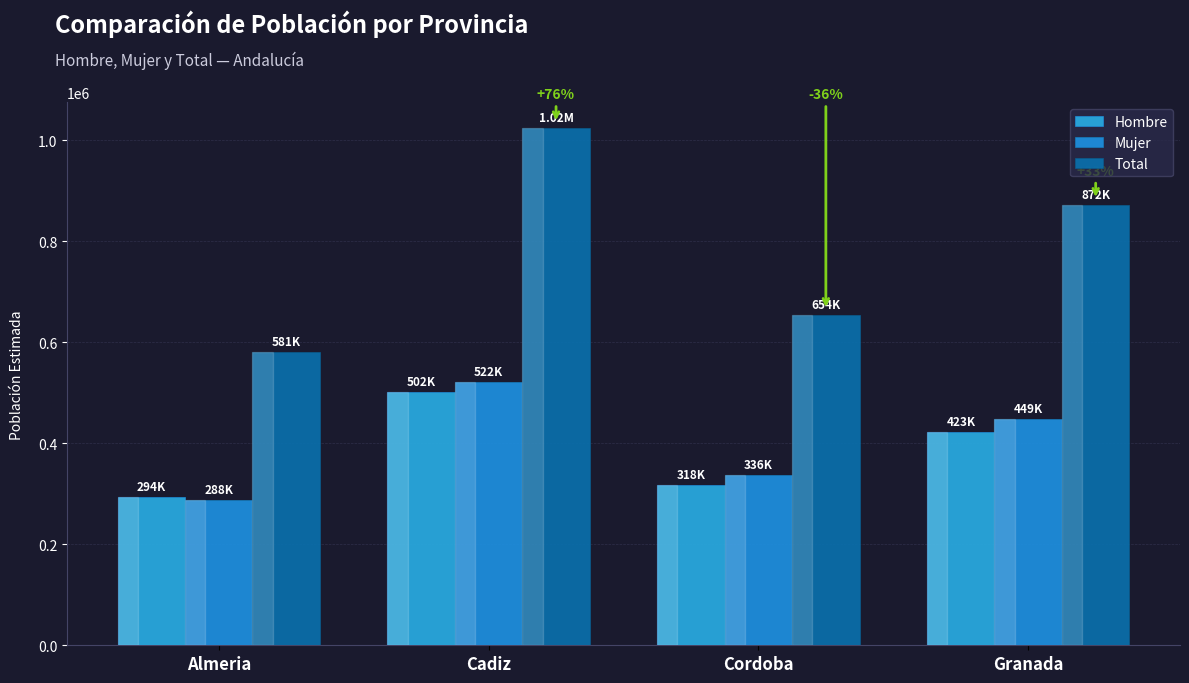

Where is Total nearest to the value 802450?

Granada